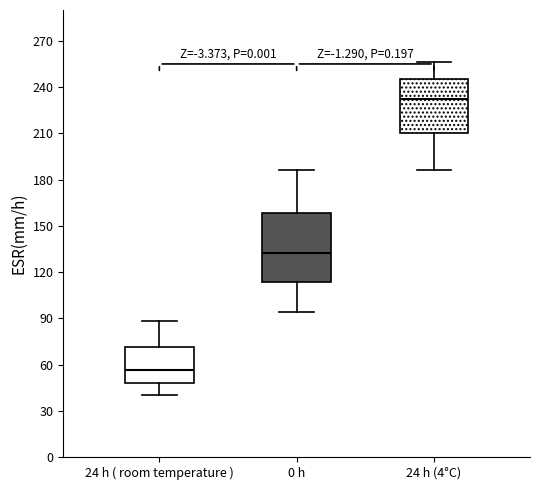

Comparing the boxes themselves (not the whiskers), which one is the tallest?

0 h